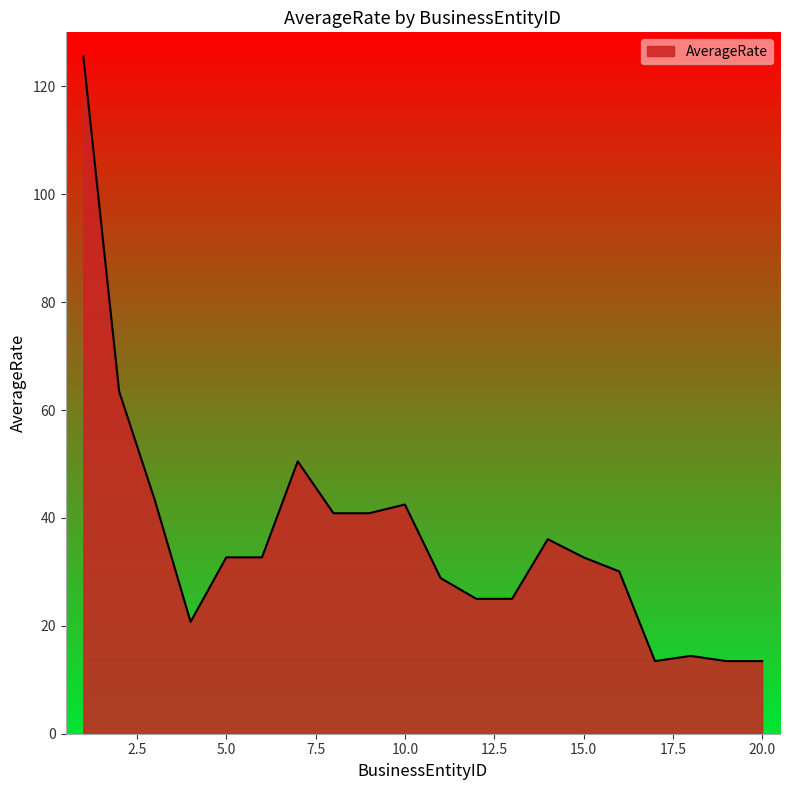

How many values are below 32?

9